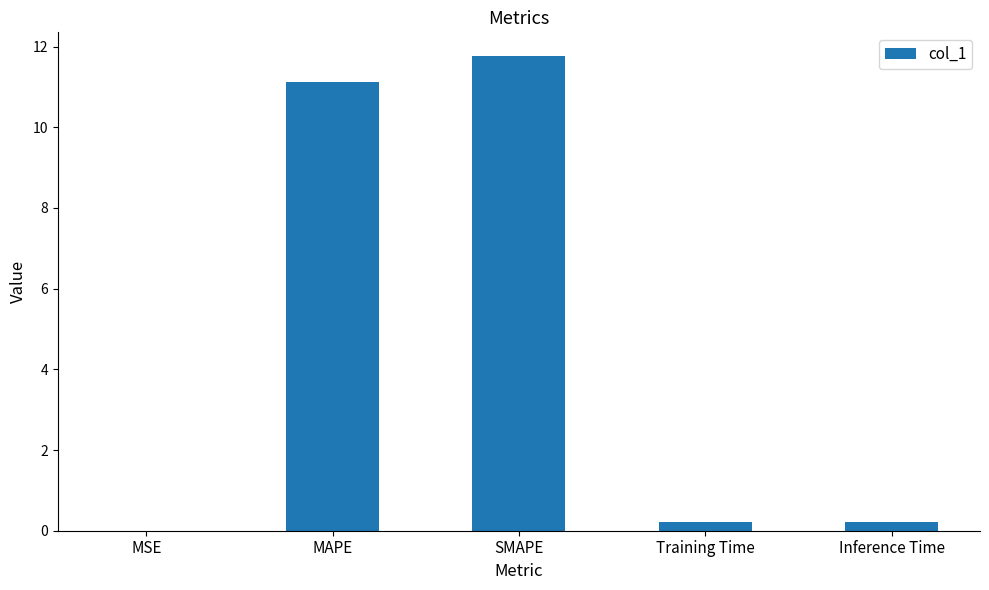

True or false: the data shows 19.8 at MAPE.

False